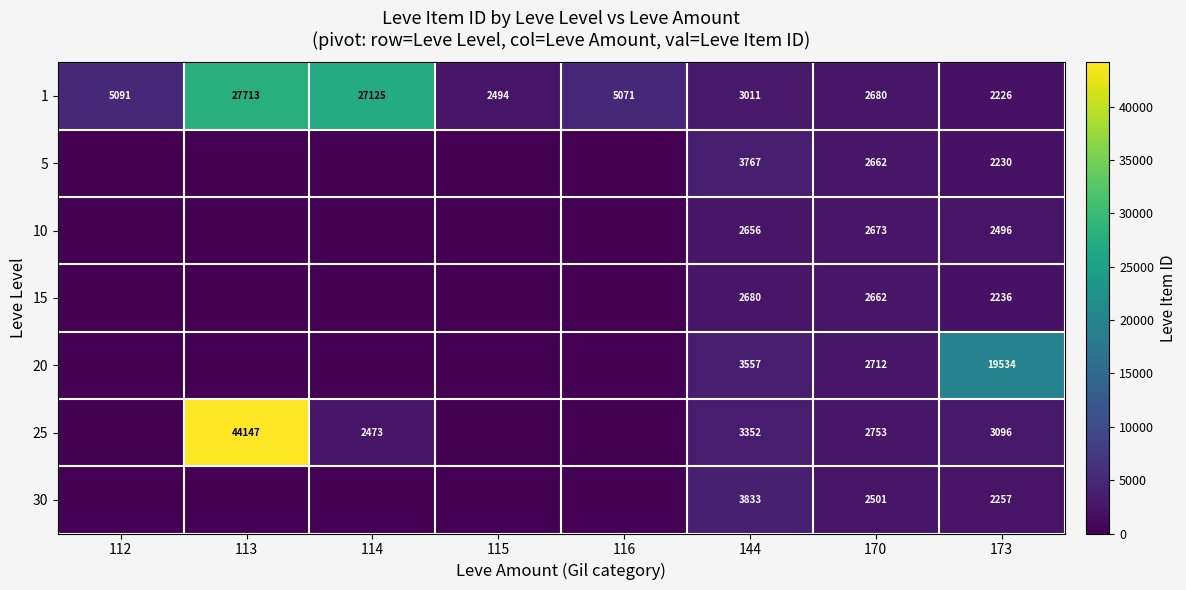

Rank the categories by 1 value from lowest to highest.

173, 115, 170, 144, 116, 112, 114, 113